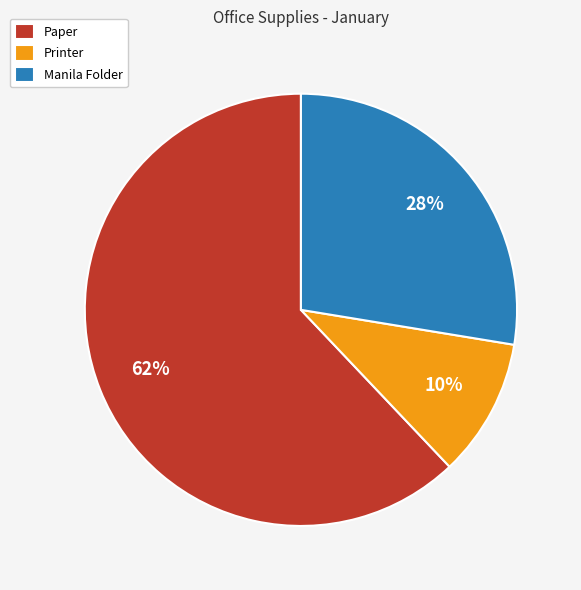

To the nearest percent, what portion does Printer represent?

10%